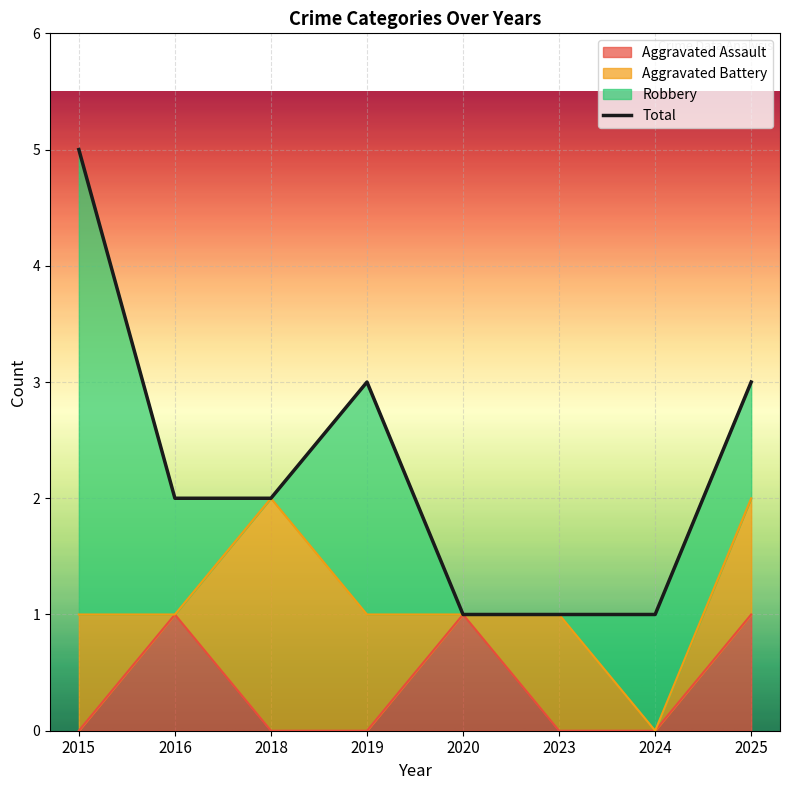

What is the total value across all series at 2023?

1